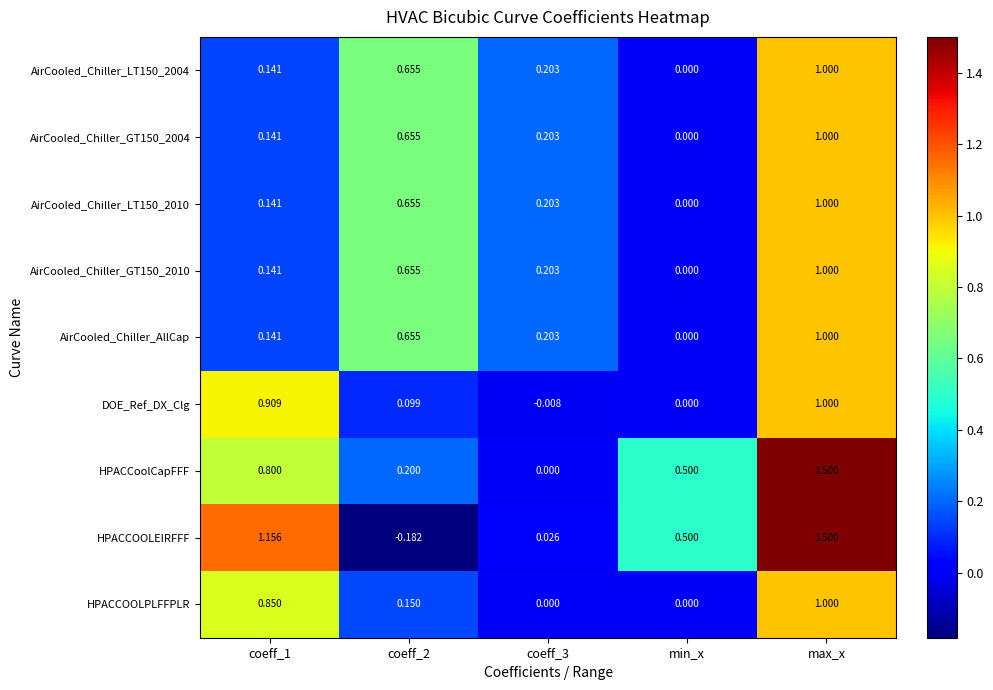

What is the spread (max minus min) of values at coeff_1?

1.0